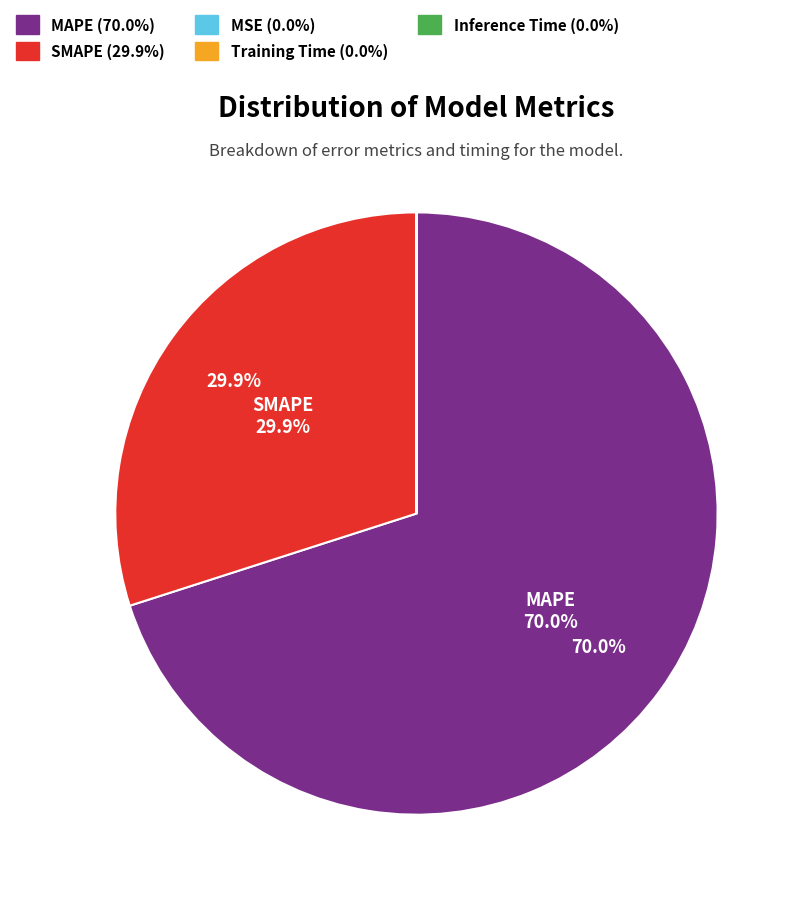

Which category has the biggest portion of the pie?

MAPE